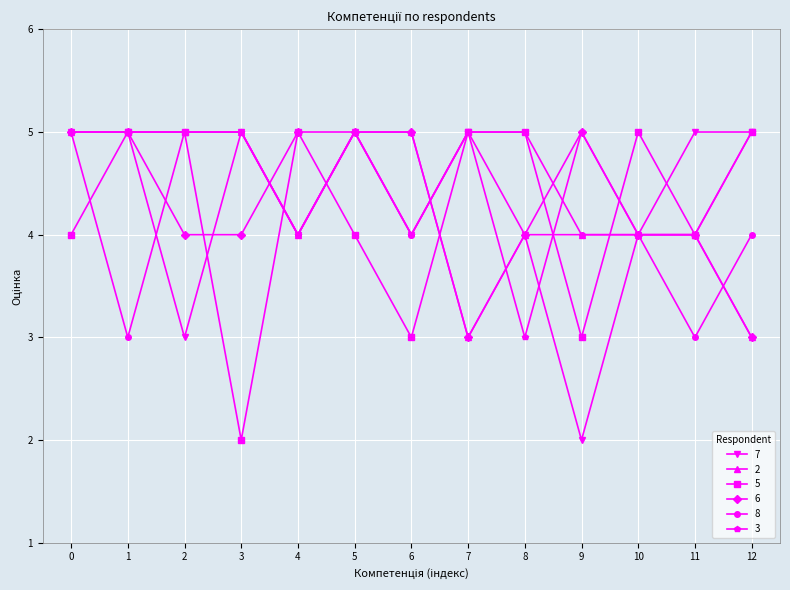

Reading left to right, transcribe all the data shown in this chart.

7: 5	5	3	5	4	5	4	5	4	2	4	5	5
2: 5	5	5	5	4	5	5	3	4	4	4	4	3
5: 4	5	5	2	5	4	3	5	5	3	5	4	5
6: 5	5	4	4	5	5	5	3	4	5	4	4	3
8: 5	3	5	5	4	5	4	5	5	4	4	3	4
3: 5	5	5	5	4	5	4	5	3	5	4	4	5